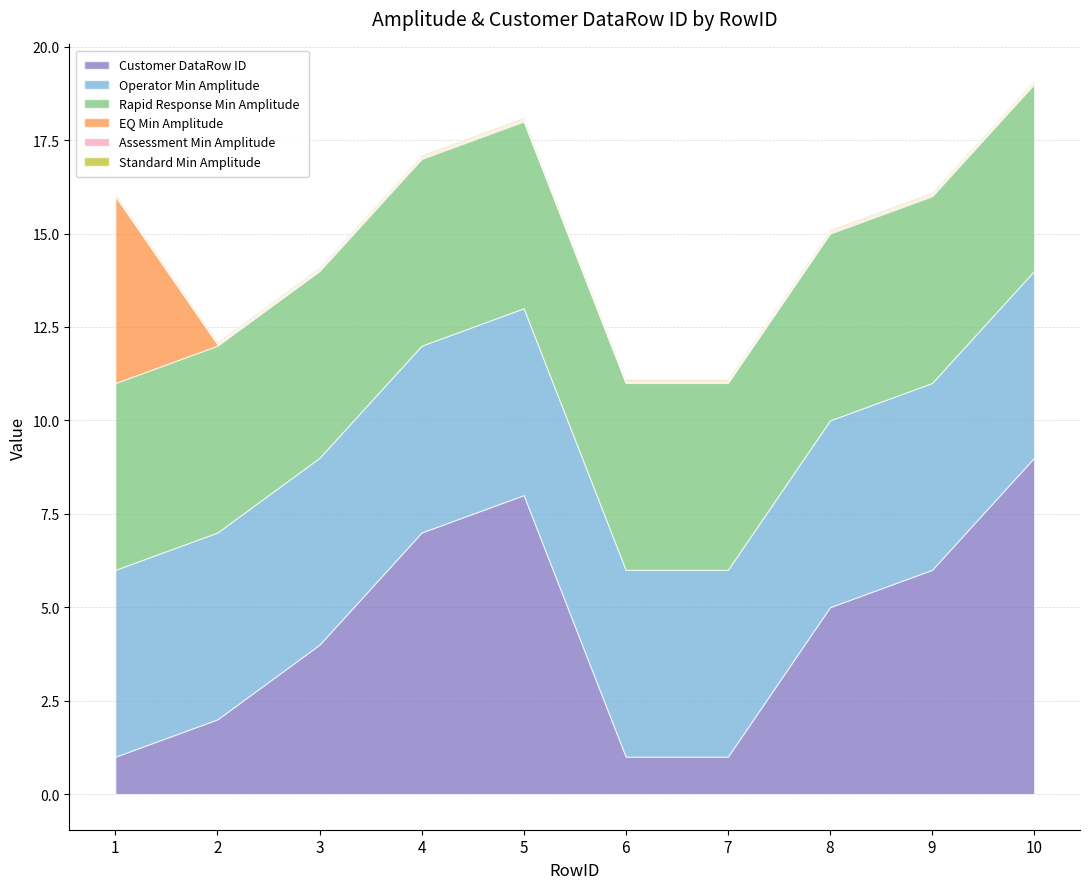

Reading right to left, transcribe all the data shown in this chart.

Customer DataRow ID: 9.0	6.0	5.0	1.0	1.0	8.0	7.0	4.0	2.0	1.0
Operator Min Amplitude: 5.0	5.0	5.0	5.0	5.0	5.0	5.0	5.0	5.0	5.0
Rapid Response Min Amplitude: 5.0	5.0	5.0	5.0	5.0	5.0	5.0	5.0	5.0	5.0
EQ Min Amplitude: 0.0	0.0	0.0	0.0	0.0	0.0	0.0	0.0	0.0	5.0
Assessment Min Amplitude: 0.0	0.0	0.0	0.0	0.0	0.0	0.0	0.0	0.0	0.0
Standard Min Amplitude: 0.0	0.0	0.0	0.0	0.0	0.0	0.0	0.0	0.0	0.0